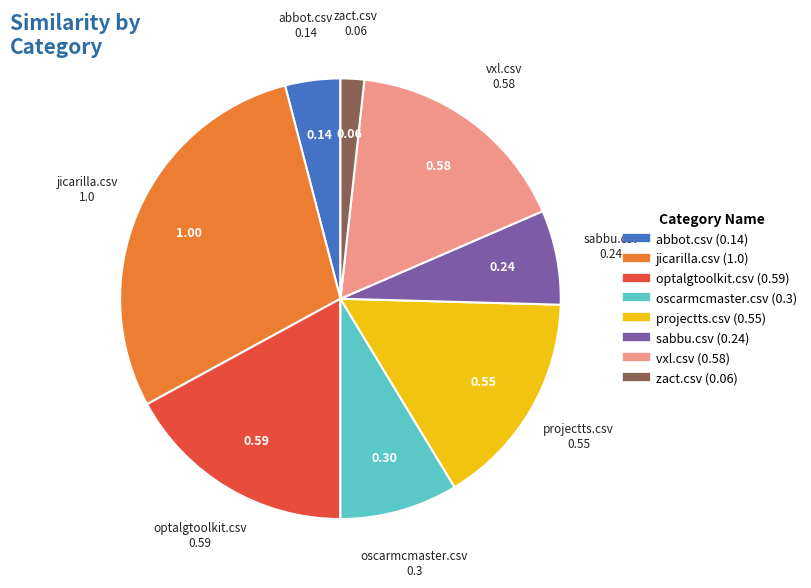

Count the number of slices in the pie.

8